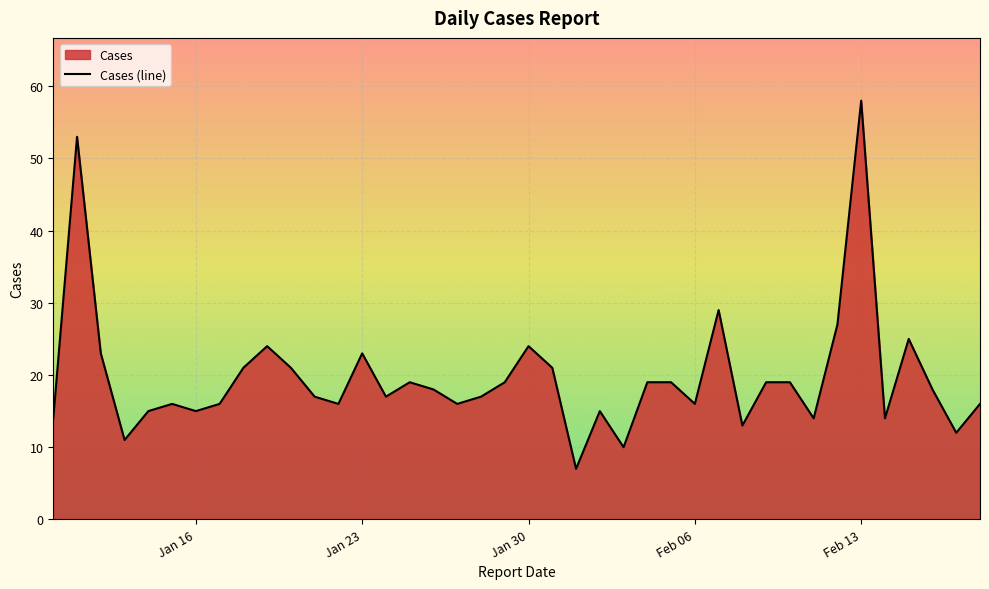

Which label corresponds to the largest value in the chart?

Feb 13